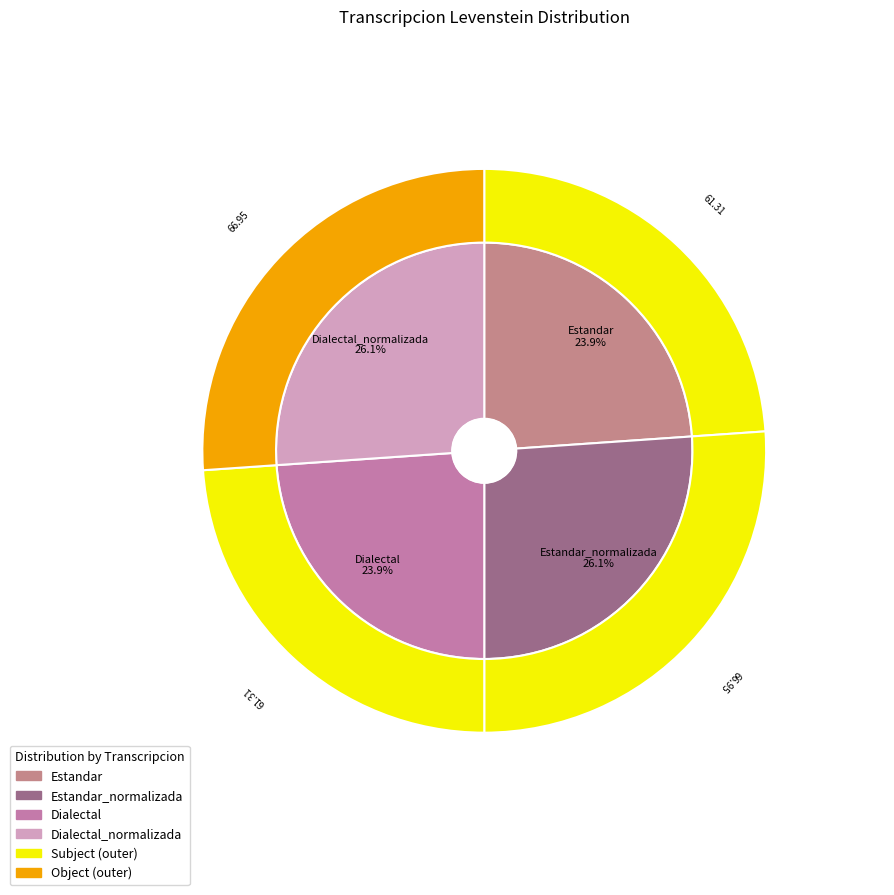

Count the number of slices in the pie.

4